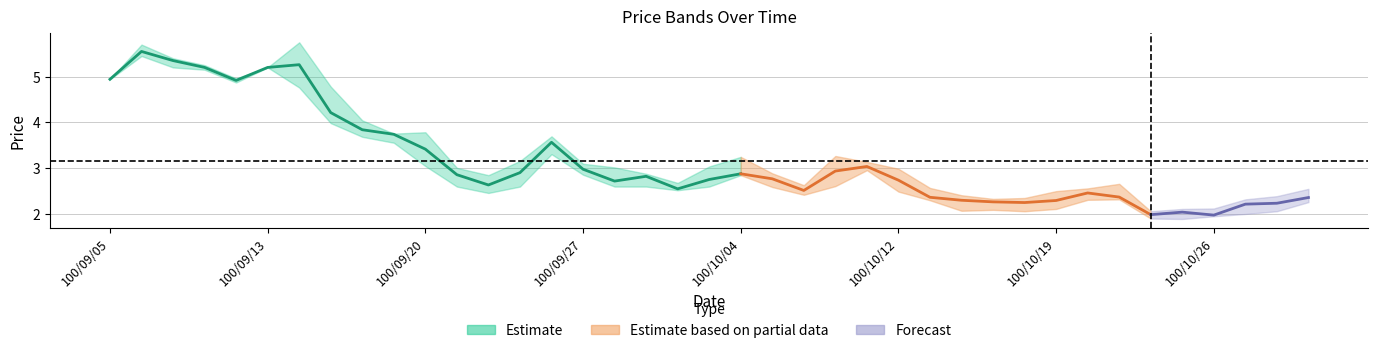

Reading left to right, extract all data points from this chart.

col_7: 0.5	0.7	-0.2	-0.1	-0.4	0.3	0.6	-1.3	-0.8	0.0	-0.7	-0.3	-0.2	0.7	0.5	-0.8	-0.2	0.1	-0.2	0.3	-0.0	-0.2	-0.1	0.7	-0.3	-0.4	-0.2	-0.0	0.0	-0.2	0.3	0.0	-0.1	-0.4	0.0	0.0	0.3	0.0	0.1
col_3: 4.9	5.5	5.3	5.2	5.0	5.2	4.8	4.0	4.0	3.8	3.8	3.0	2.8	2.6	3.4	3.0	2.7	2.9	2.5	2.6	2.9	2.9	2.4	2.6	3.1	2.9	2.4	2.3	2.2	2.3	2.1	2.5	2.4	2.0	2.1	1.9	2.1	2.1	2.2
col_4: 4.9	5.7	5.4	5.2	5.0	5.2	5.8	4.8	4.0	3.8	3.8	3.0	2.8	3.1	3.7	3.1	3.0	2.9	2.7	3.0	3.2	2.9	2.6	3.3	3.1	3.0	2.6	2.4	2.3	2.3	2.5	2.5	2.6	2.0	2.1	2.1	2.3	2.4	2.5
col_6: 4.9	5.5	5.2	5.2	4.9	5.2	4.8	4.0	3.7	3.5	3.0	2.6	2.5	2.6	3.3	2.9	2.6	2.6	2.5	2.6	2.8	2.6	2.4	2.6	3.0	2.5	2.3	2.1	2.1	2.0	2.1	2.3	2.3	1.9	1.9	1.9	2.0	2.0	2.2
col_5: 4.9	5.7	5.4	5.2	4.9	5.2	5.8	4.4	3.7	3.7	3.0	2.7	2.5	3.1	3.7	2.9	2.7	2.8	2.5	2.9	2.8	2.7	2.6	3.3	3.0	2.5	2.3	2.3	2.3	2.1	2.5	2.5	2.3	1.9	2.0	2.0	2.3	2.3	2.5